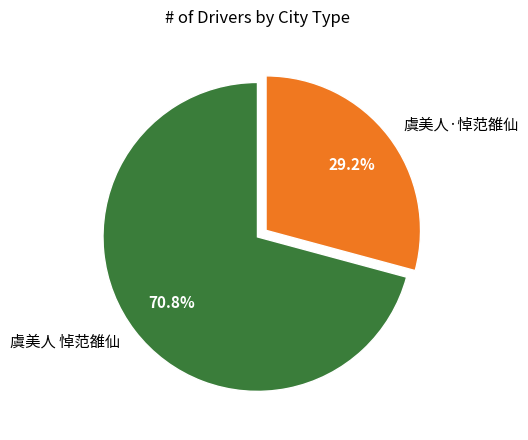

To the nearest percent, what percentage of the pie is 虞美人·悼范雒仙?

29%